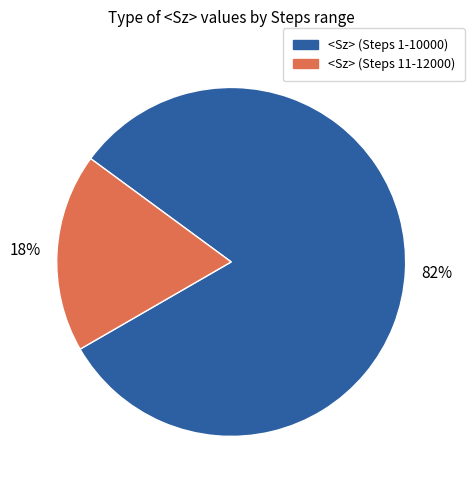

To the nearest percent, what is the average slice percentage?

50%